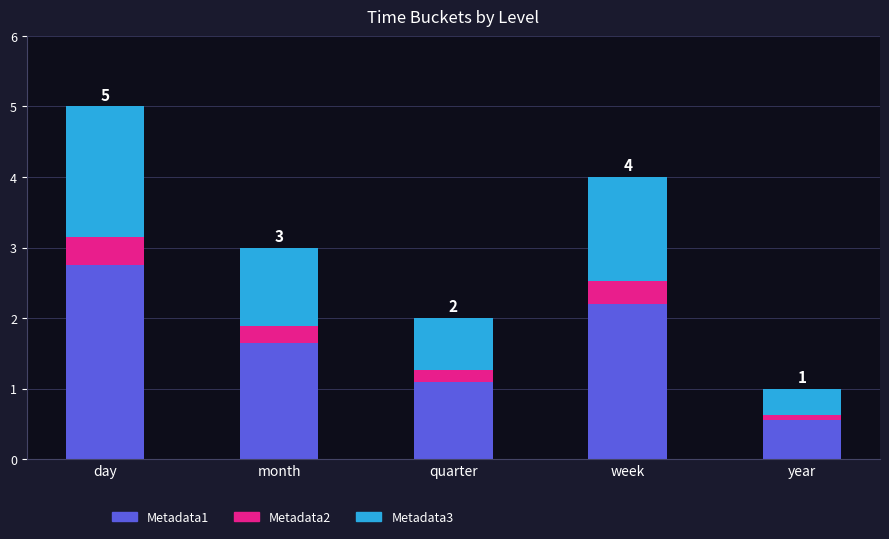

What is the lowest value of the Metadata1 series?

0.6